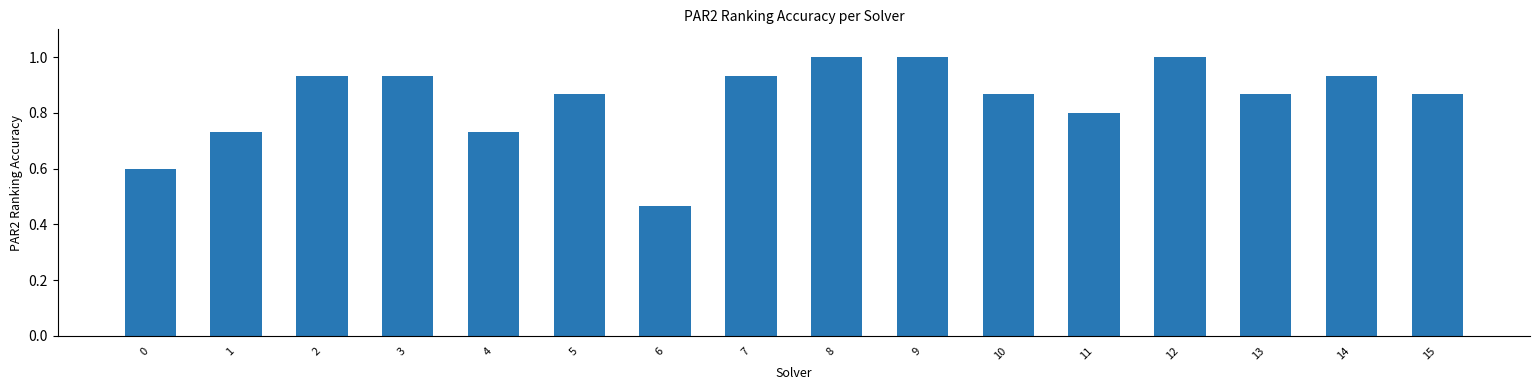

At which label is the value closest to 0?

6